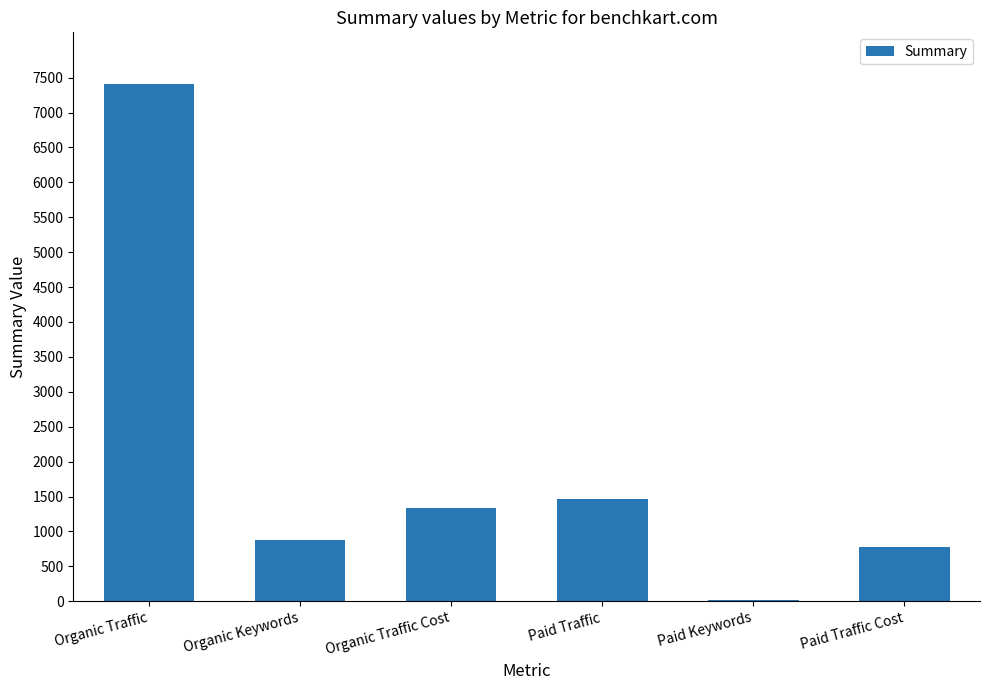

Are the bars horizontal?

No